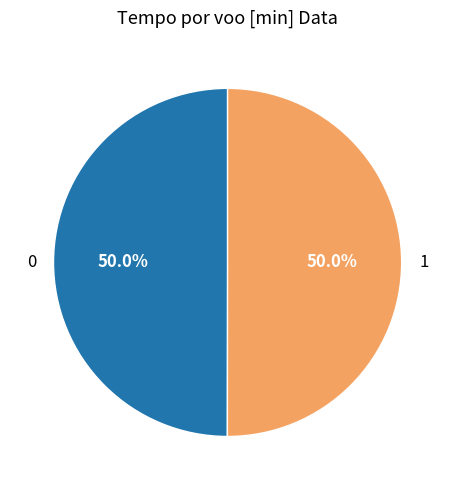

To the nearest percent, what percentage of the pie is 1?

50%